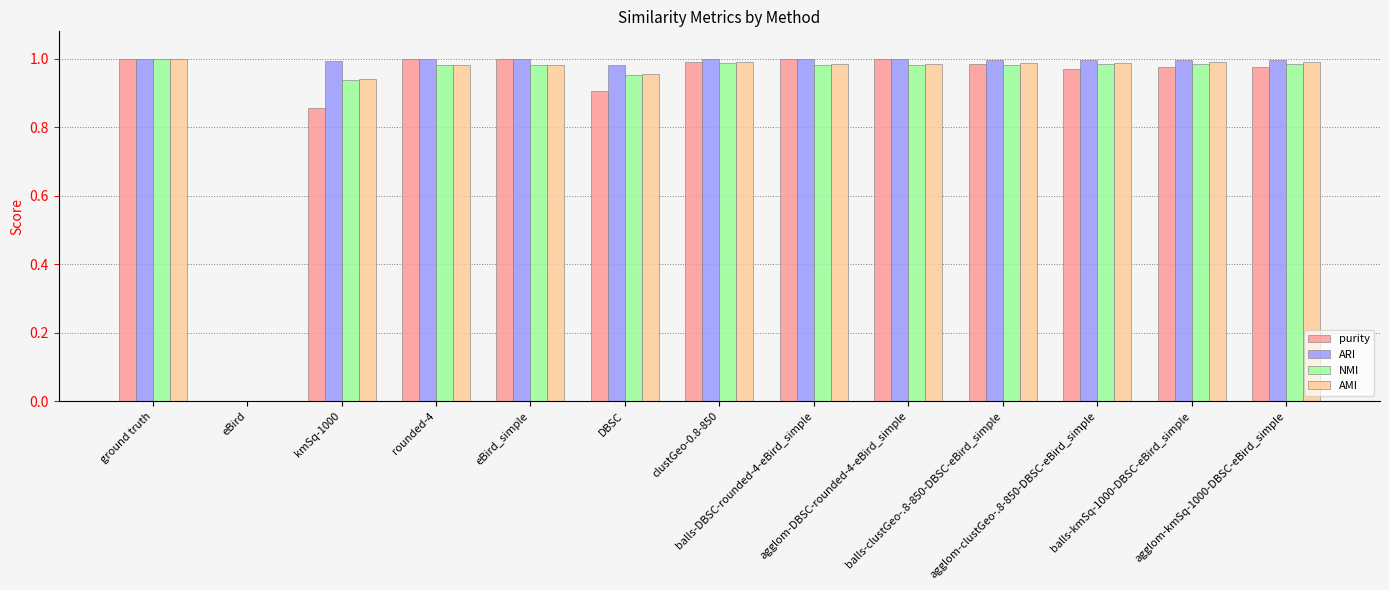

How many series are shown in this chart?

4